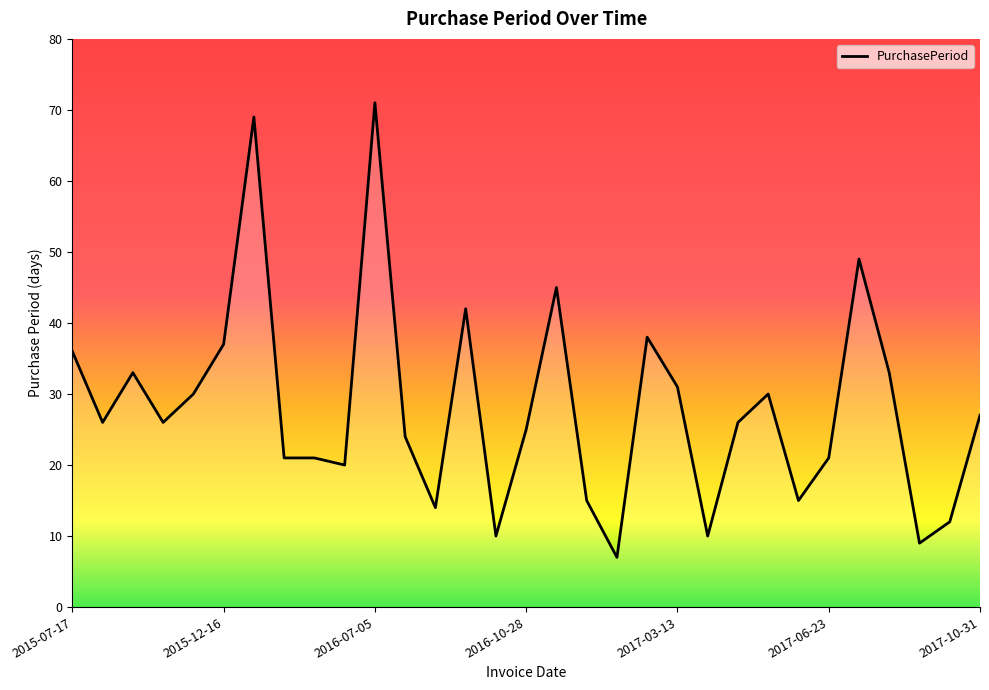

The chart shows a value of 45 at 2016-12-12. True or false?

True